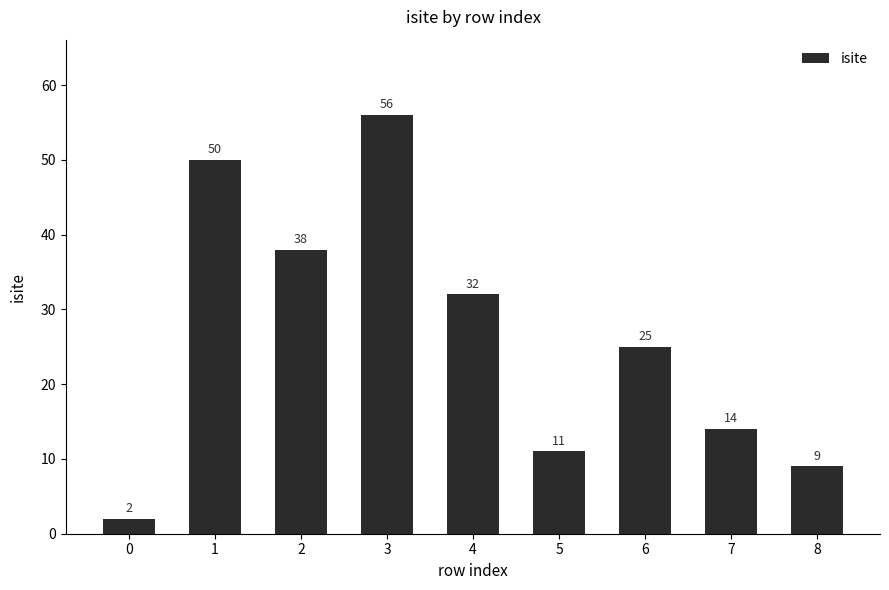

What is the change in value from 0 to 6?

+23